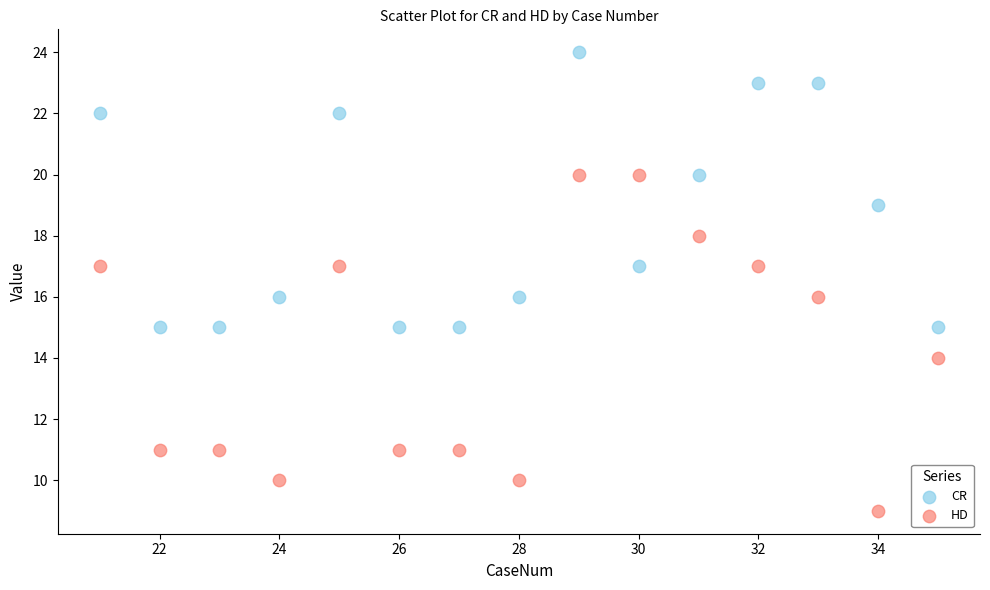

What are all the series names shown in the legend?

CR, HD